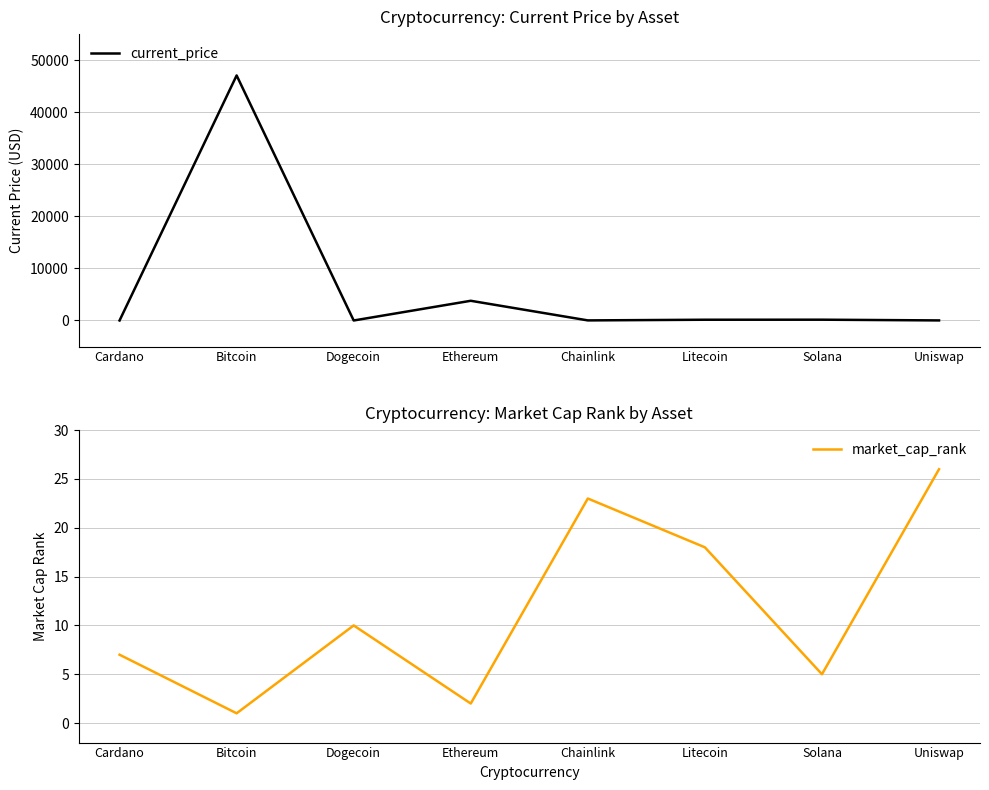

What is the spread (max minus min) of values at Cardano?

5.8